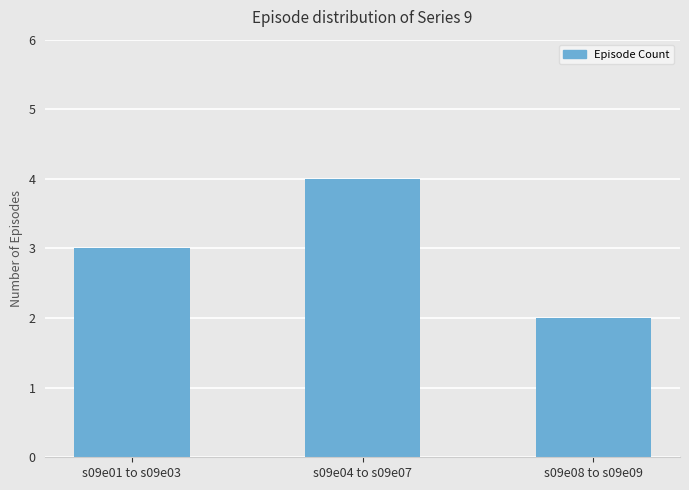

What is the sum of all values?

9